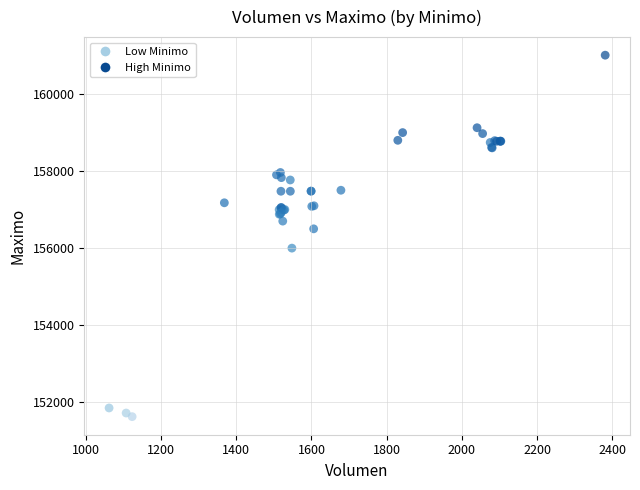

What Y value in the scatter plot is closest to 156316?

156500